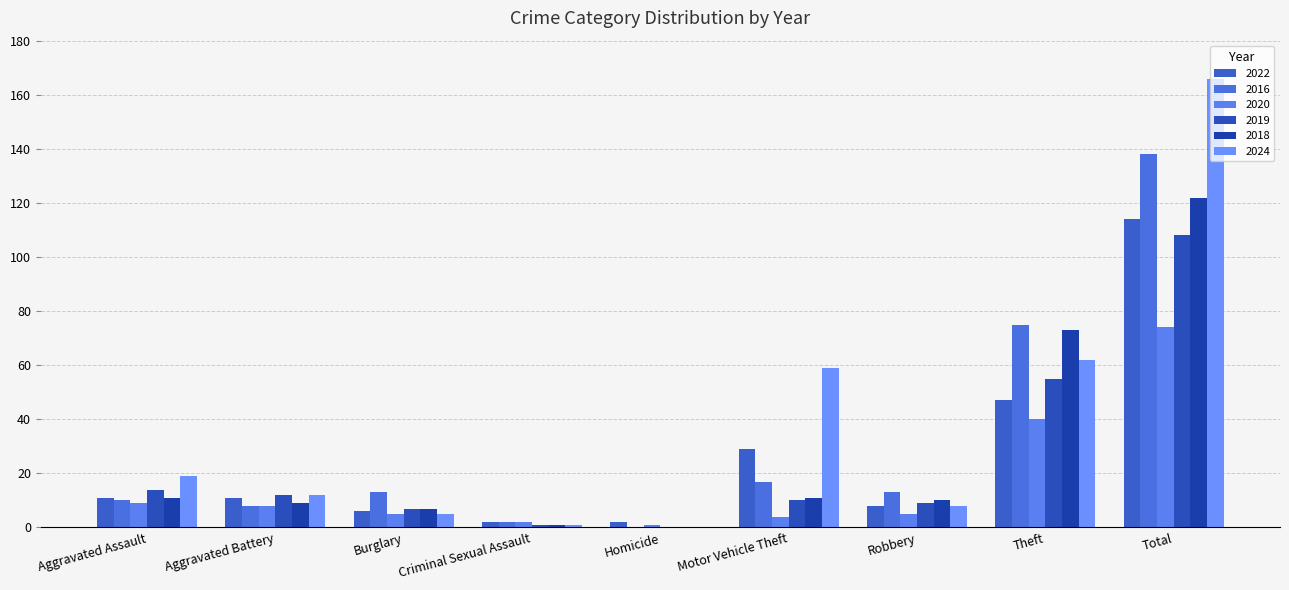

True or false: 2018 has a value of 7 at Burglary.

True